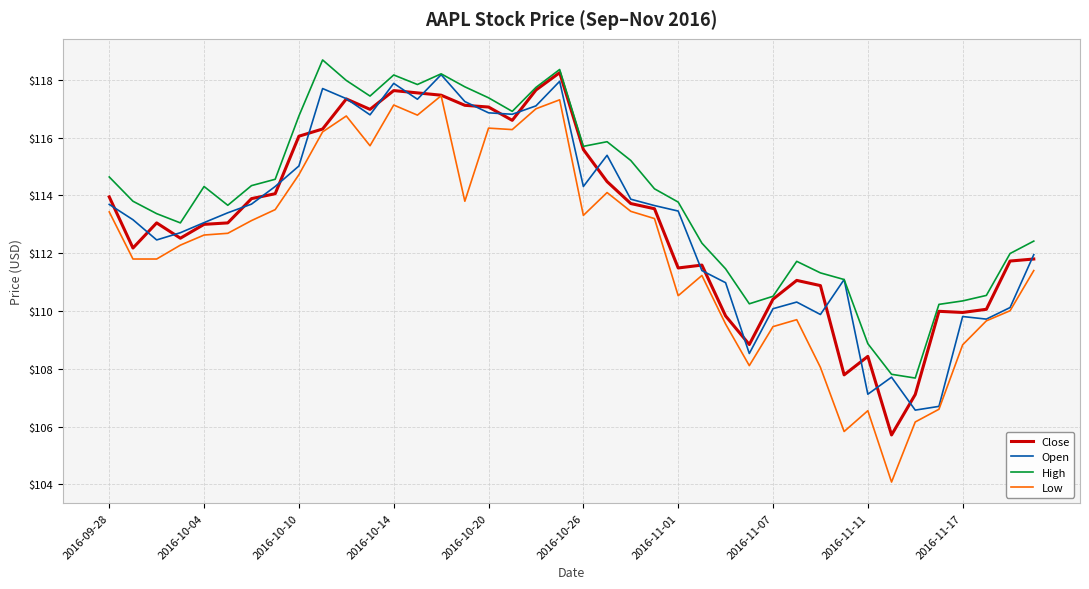

True or false: High and Low cross at least once.

False